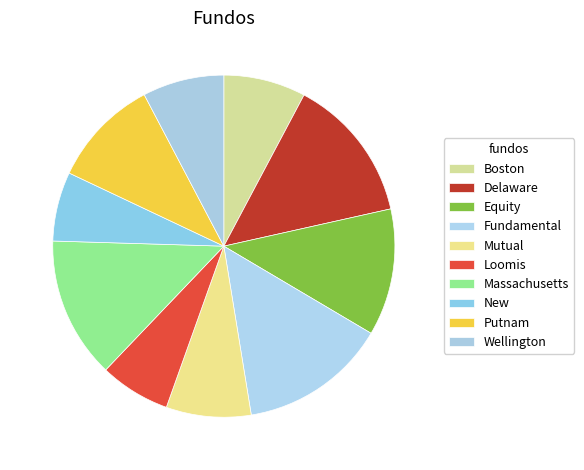

What is the change in value from Delaware to Wellington?

-9.4